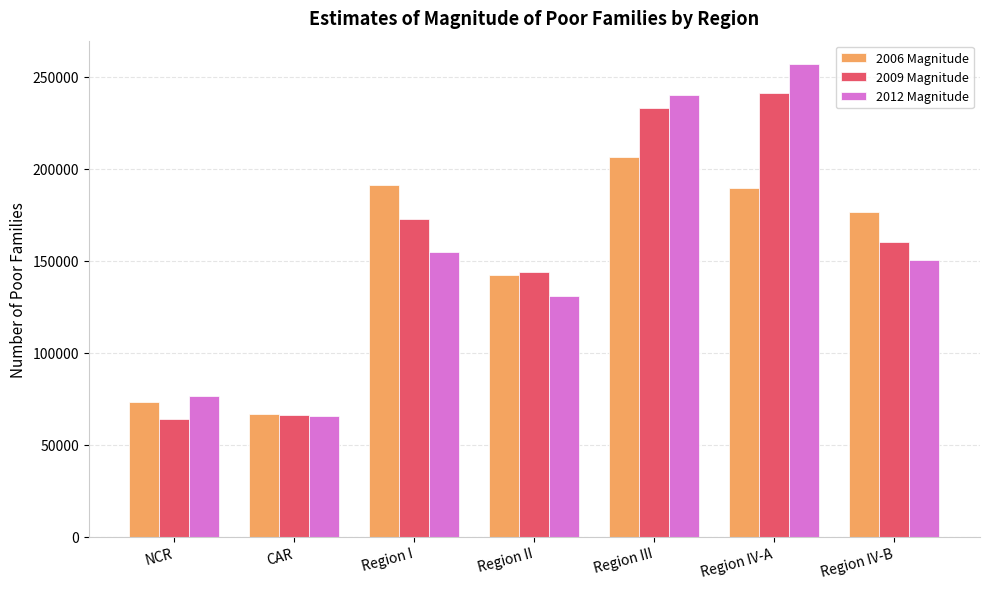

Reading left to right, extract all data points from this chart.

2006 Magnitude: 73353	66607	191326	142518	206568	189690	176282
2009 Magnitude: 63974	66111	172726	143847	232928	241158	160226
2012 Magnitude: 76530	65516	154712	130965	240079	256839	150486